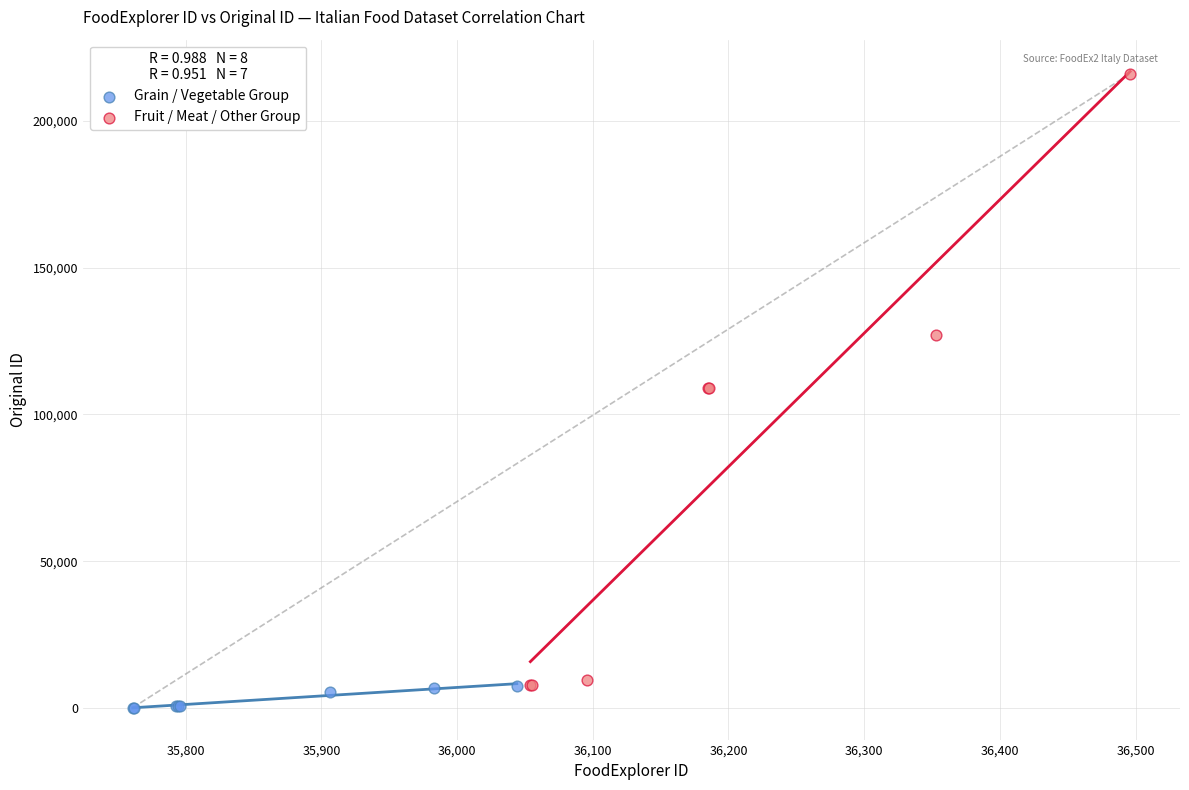

Which series has the largest Y range (max minus min)?

Fruit / Meat / Other Group